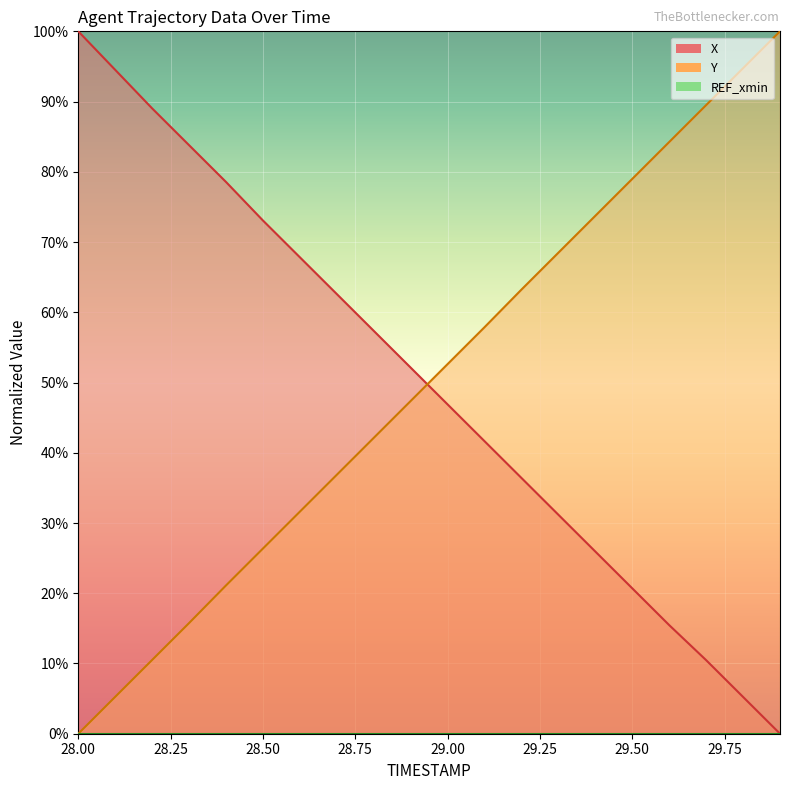

What is the highest value of the Y series?

100.0